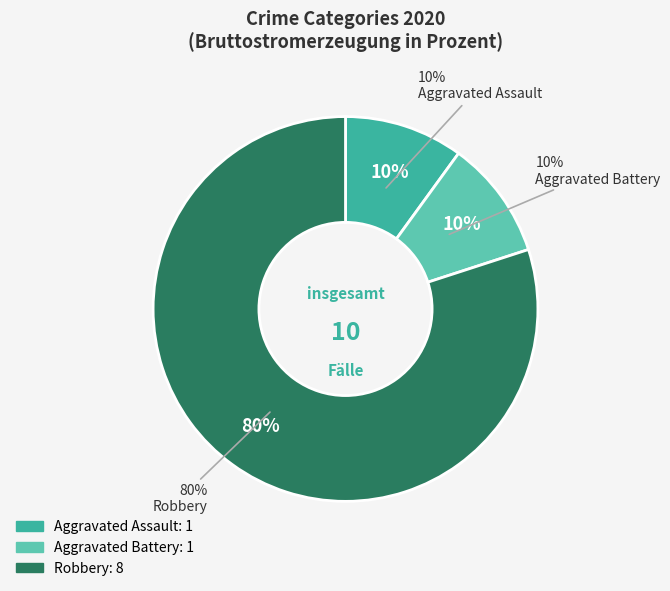

Count the number of slices in the pie.

3